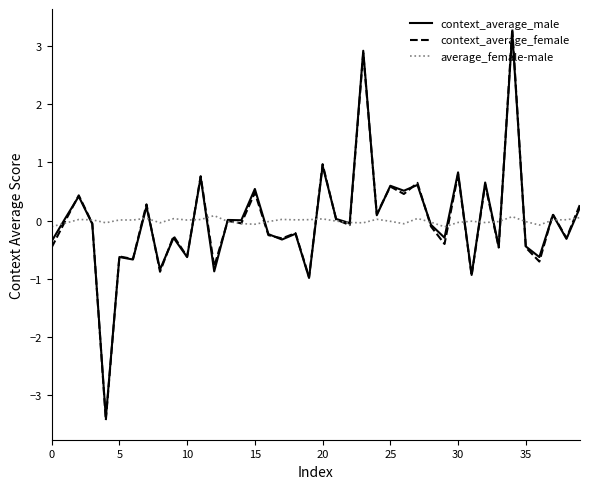

Which series has the widest spread of values?

context_average_female